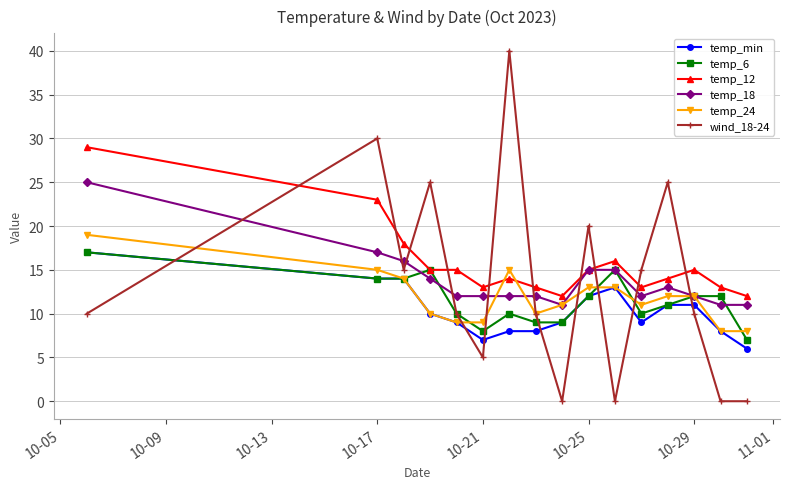

What is the value of the temp_18 point at the 16th from the left?

11